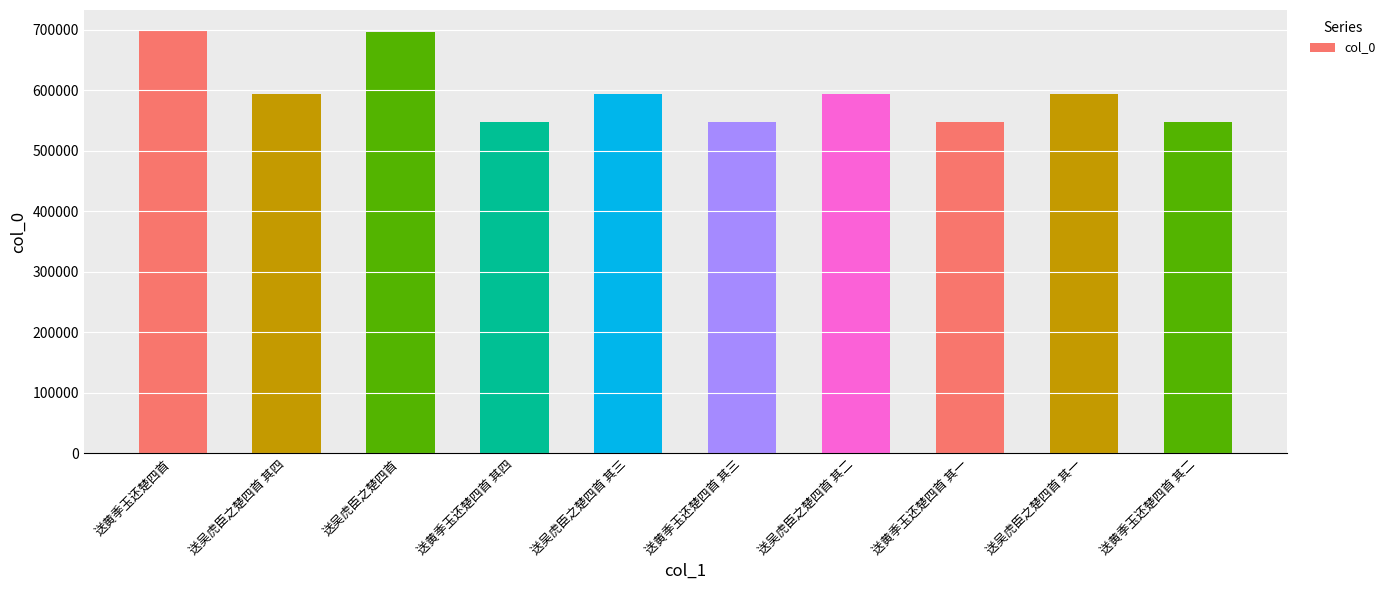

The chart shows a value of 928360 at 送吴虎臣之楚四首. True or false?

False